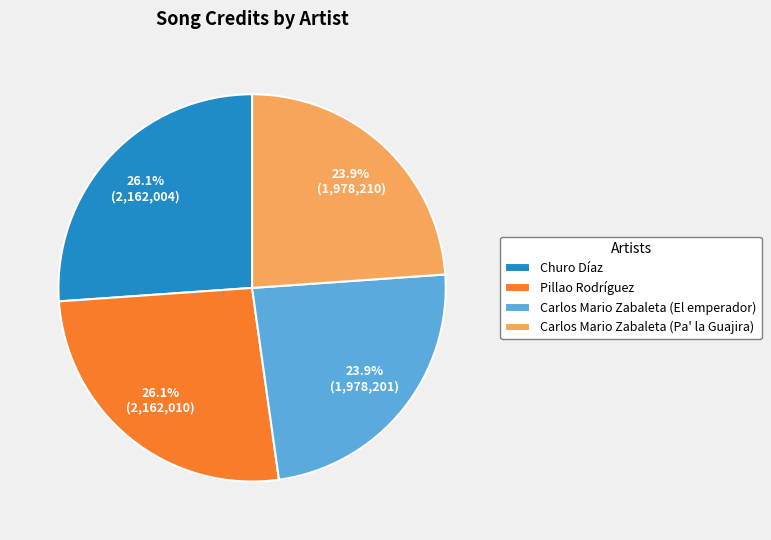

To the nearest percent, what percentage of the pie is Churo Díaz?

26%